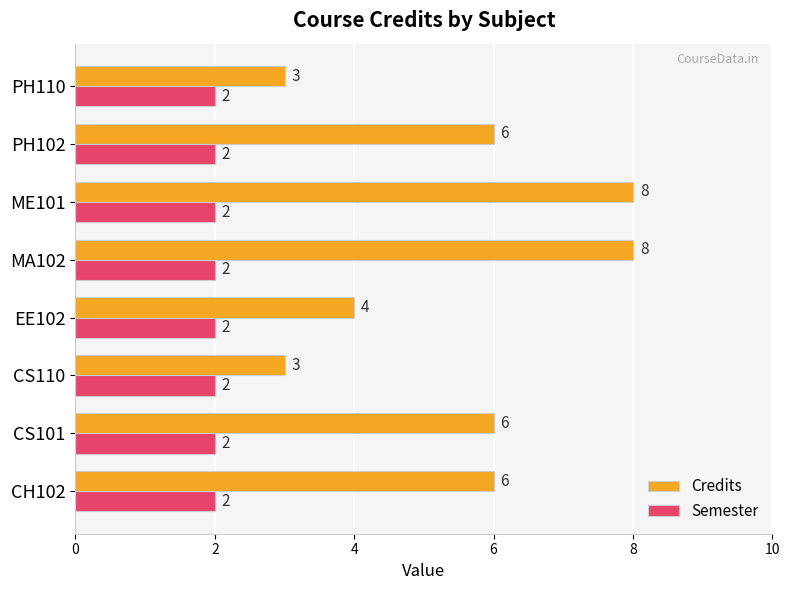

What are all the series names shown in the legend?

Credits, Semester